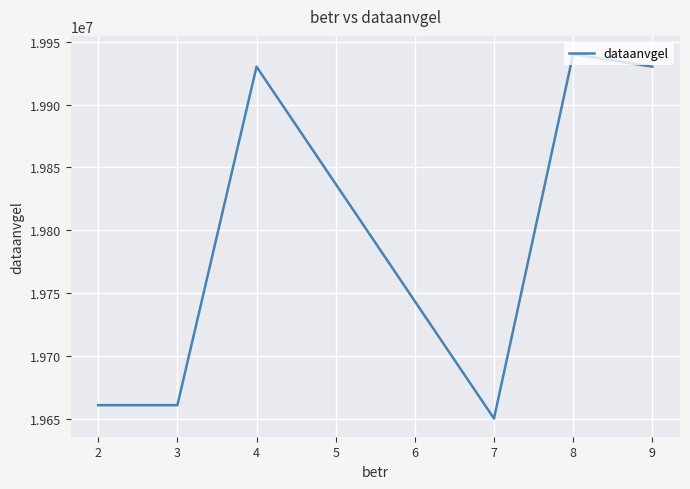

At which category does the chart reach its minimum across all series?

7